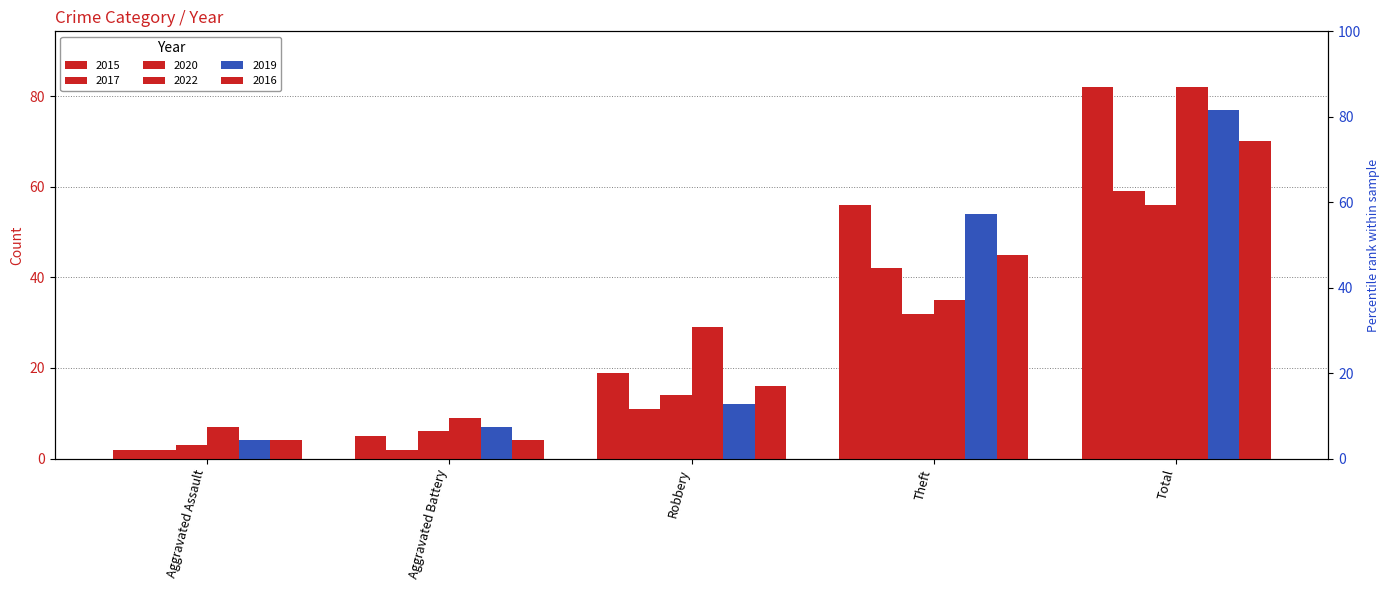

List the series in order of their peak value, highest first.

2015, 2022, 2019, 2016, 2017, 2020